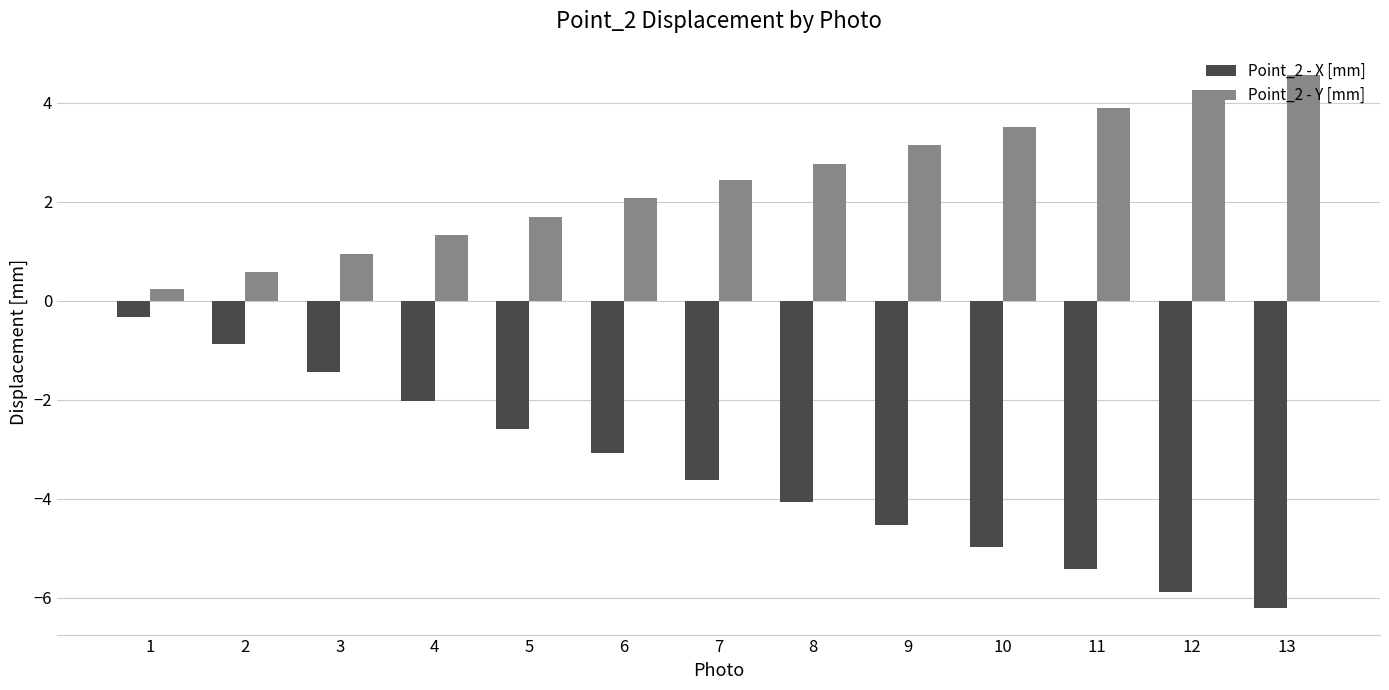

What is the difference between the highest and lowest values at 2?

1.4